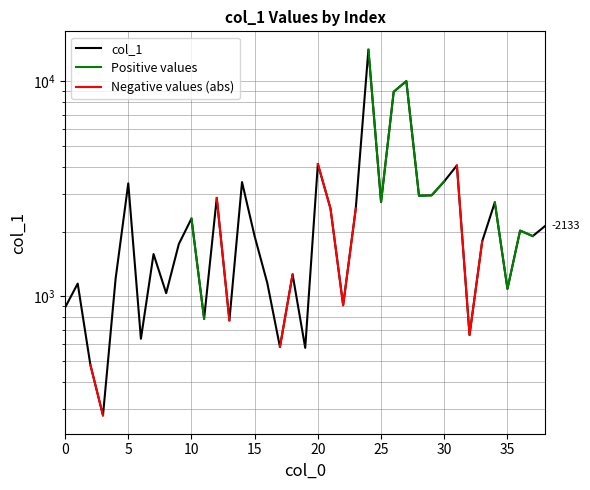

True or false: col_1 and Positive values cross at least once.

False